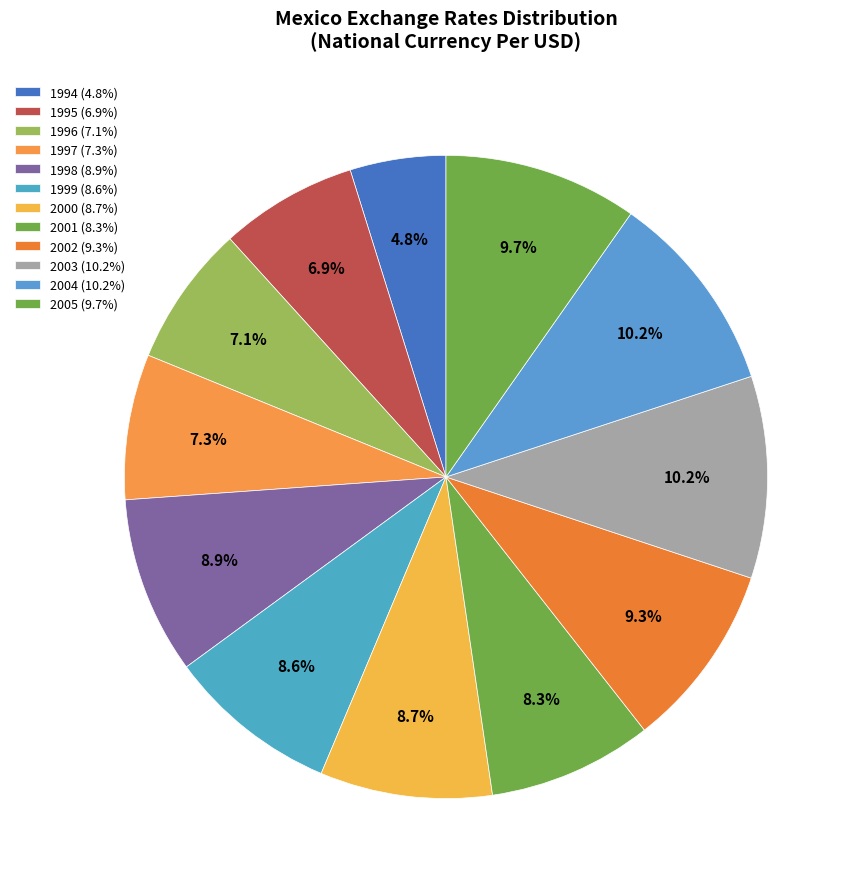

Which category has the smallest portion of the pie?

1994